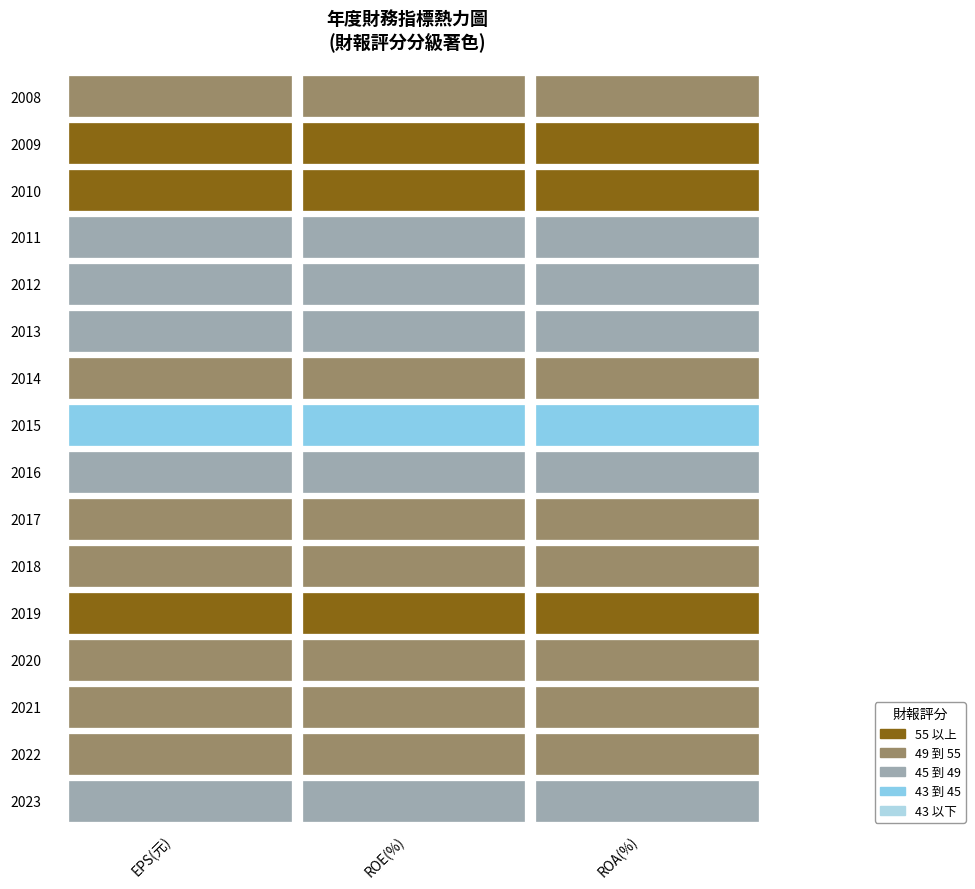

What is the change in value from 2019 to 2016?

-10